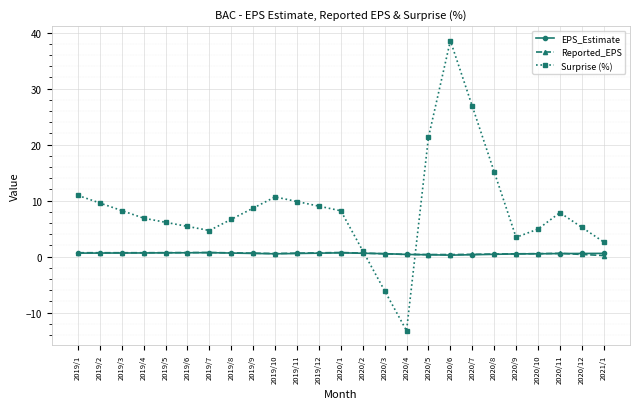

Between 2020/4 and 2020/10, which series saw the biggest shift?

Surprise (%)